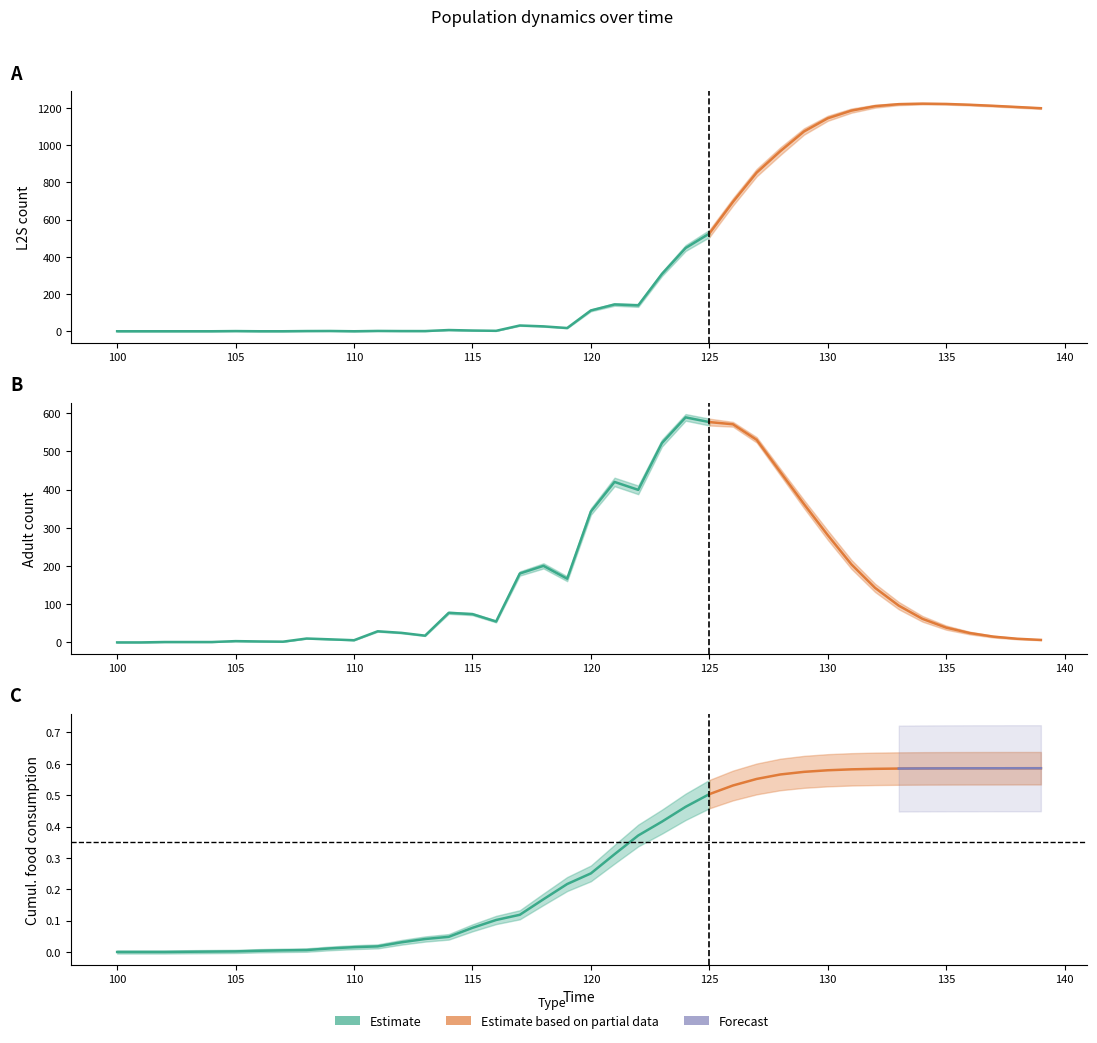

Which series has the largest range (max minus min)?

L2S_n